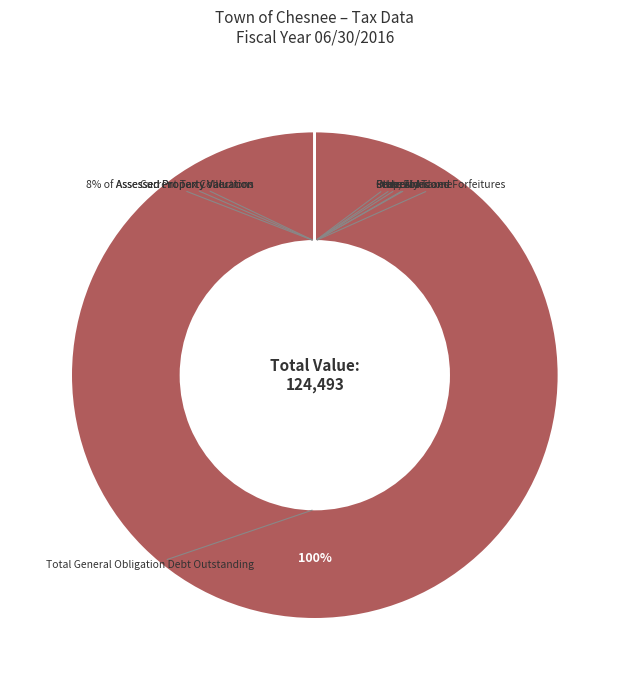

How many segments does this pie chart have?

10